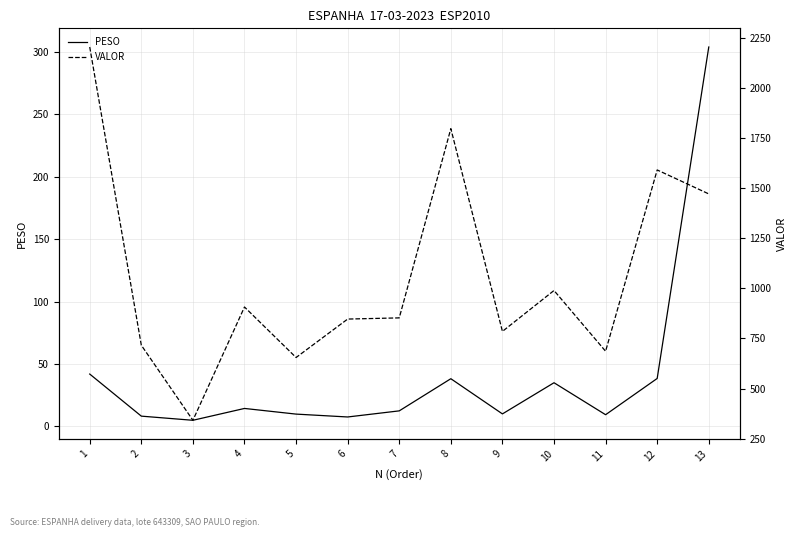

Which series has the largest total across all categories?

VALOR